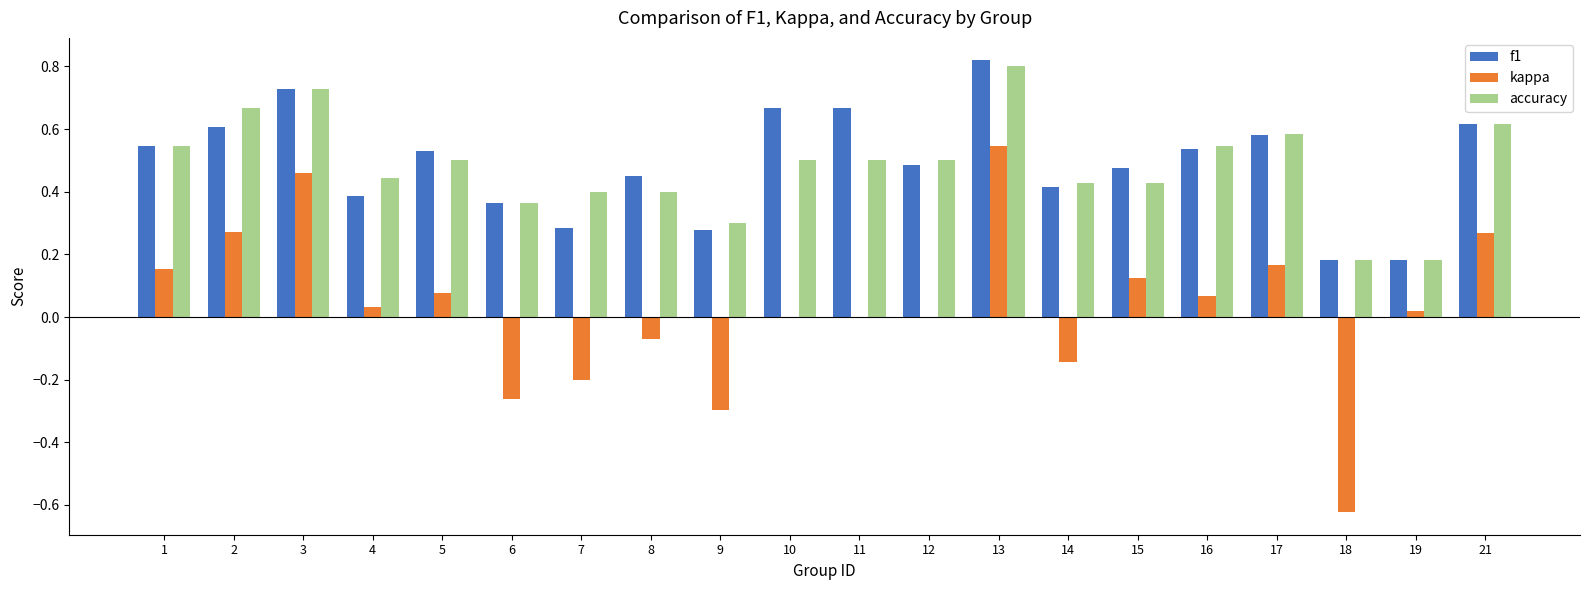

What is the sum of the kappa values at 18 and 2?

-0.4